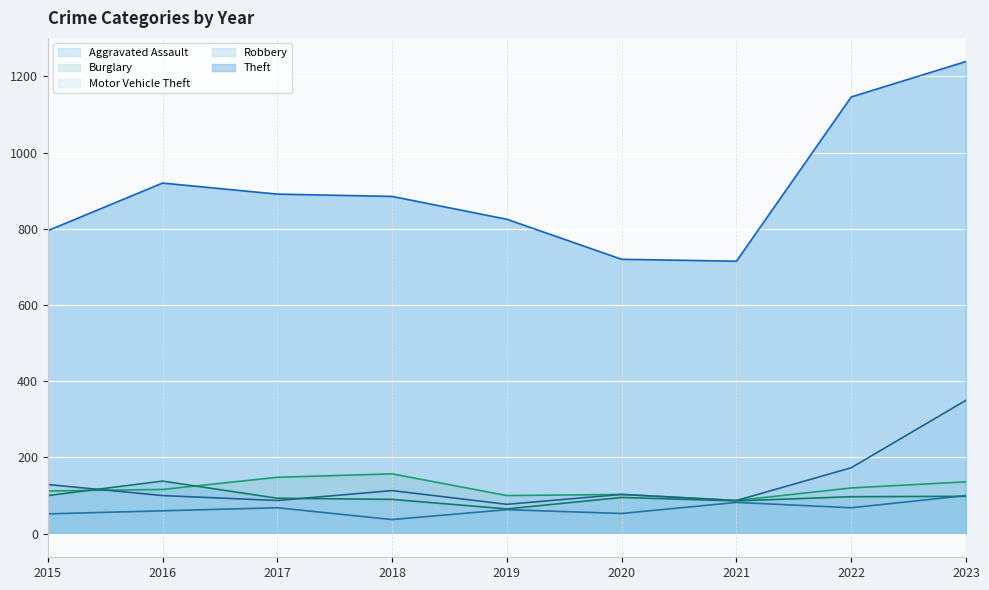

True or false: Robbery has a value of 95 at 2020.

True